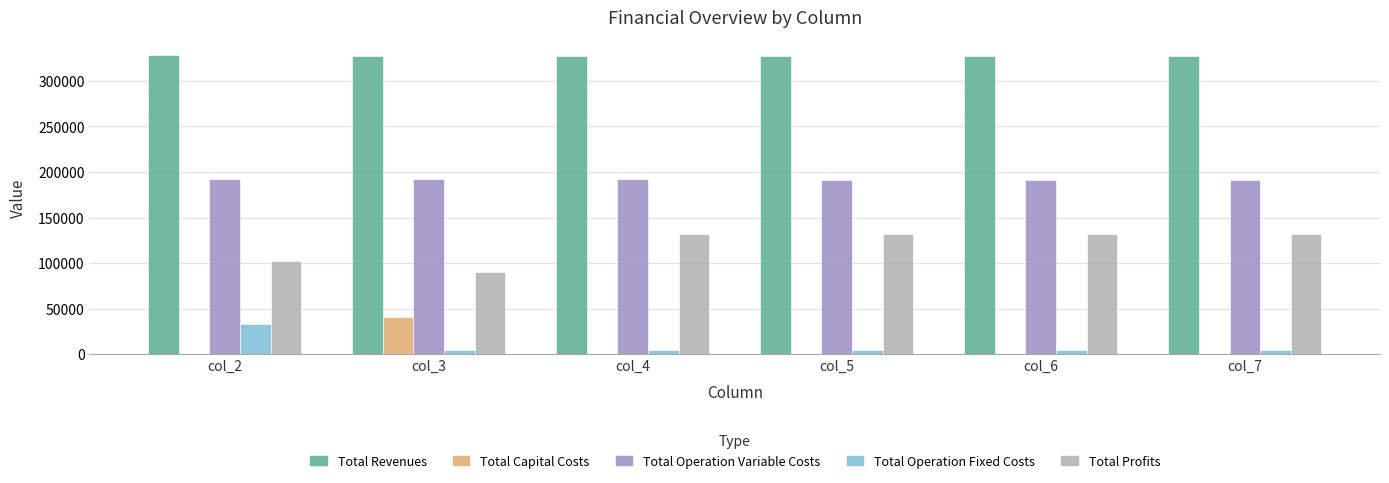

Are the bars horizontal?

No